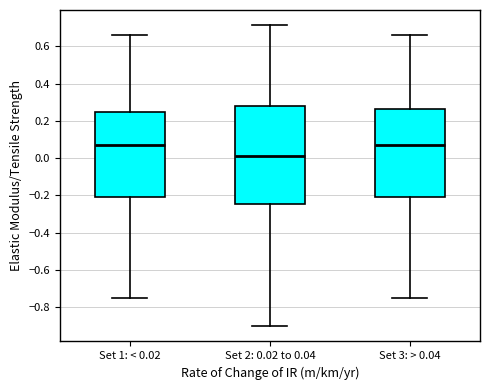

Reading left to right, read every box against the y-axis: the position of its median line, the range the box covers, and the ends of its whiskers. The values are not printed on the chart, so give them approximately, as read against the axis.

Set 1: < 0.02: median 0.06, box -0.22 to 0.26, whiskers -0.76 to 0.66
Set 2: 0.02 to 0.04: median 0.02, box -0.24 to 0.28, whiskers -0.90 to 0.72
Set 3: > 0.04: median 0.06, box -0.22 to 0.26, whiskers -0.76 to 0.66